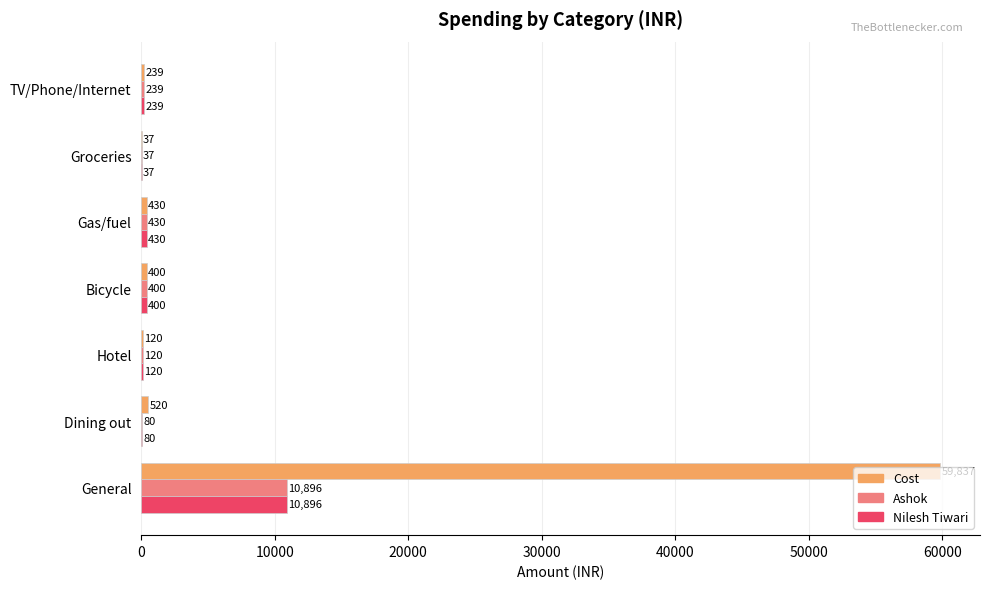

Which series has the largest range (max minus min)?

Cost